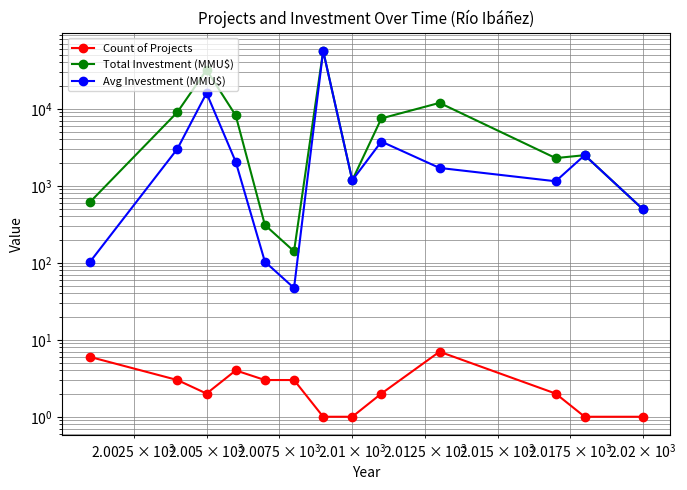

How many data points in Count of Projects are less than 2?

4